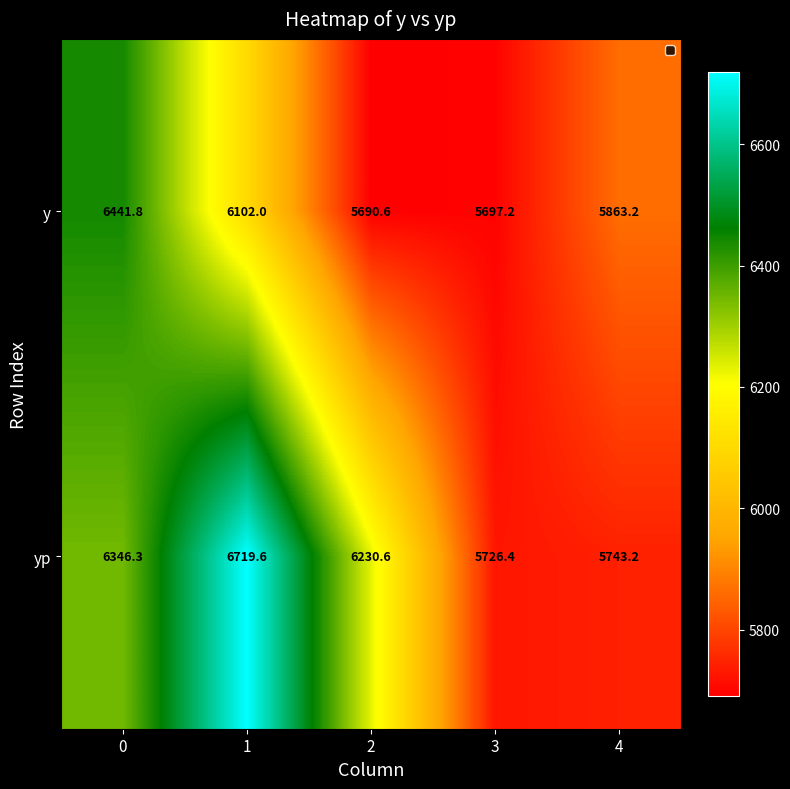

At which category does the chart reach its minimum across all series?

2